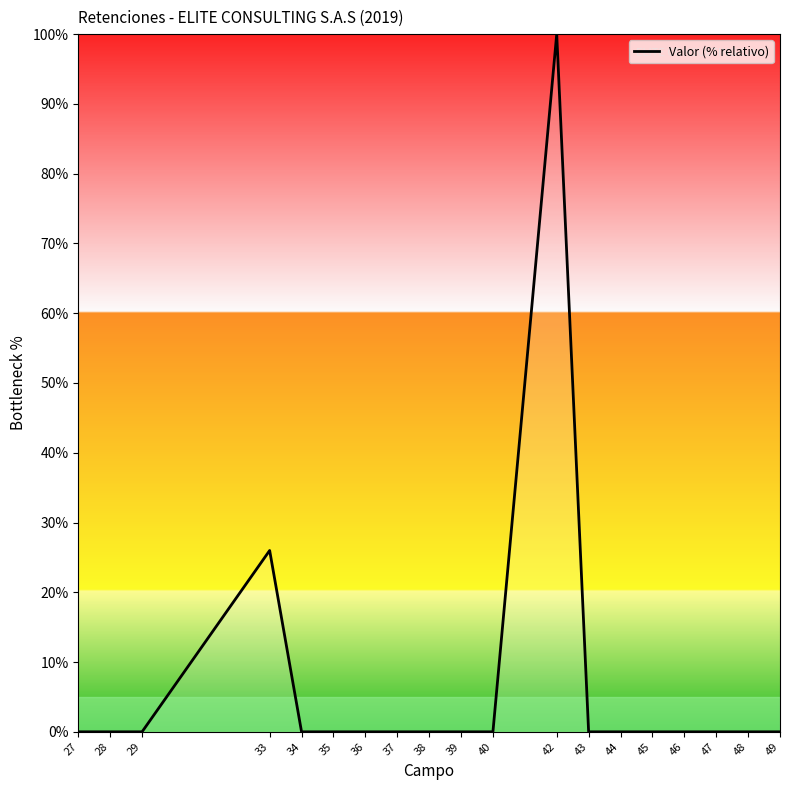

Reading right to left, list all the values displayed in this chart.

0.0	0.0	0.0	0.0	0.0	0.0	0.0	100.0	0.0	0.0	0.0	0.0	0.0	0.0	0.0	26.0	0.0	0.0	0.0